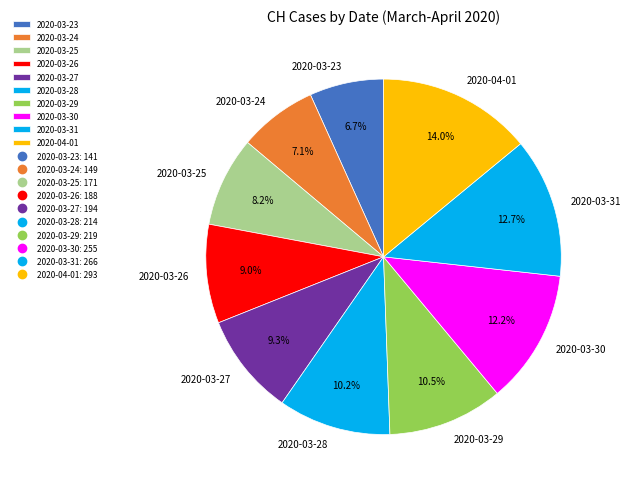

To the nearest percent, what is the average slice percentage?

10%